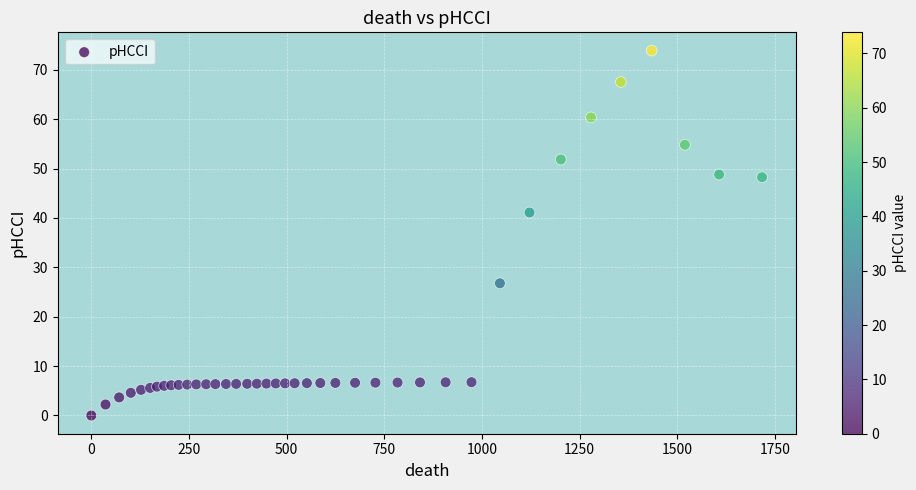

What Y value in the scatter plot is closest to 36?

41.1